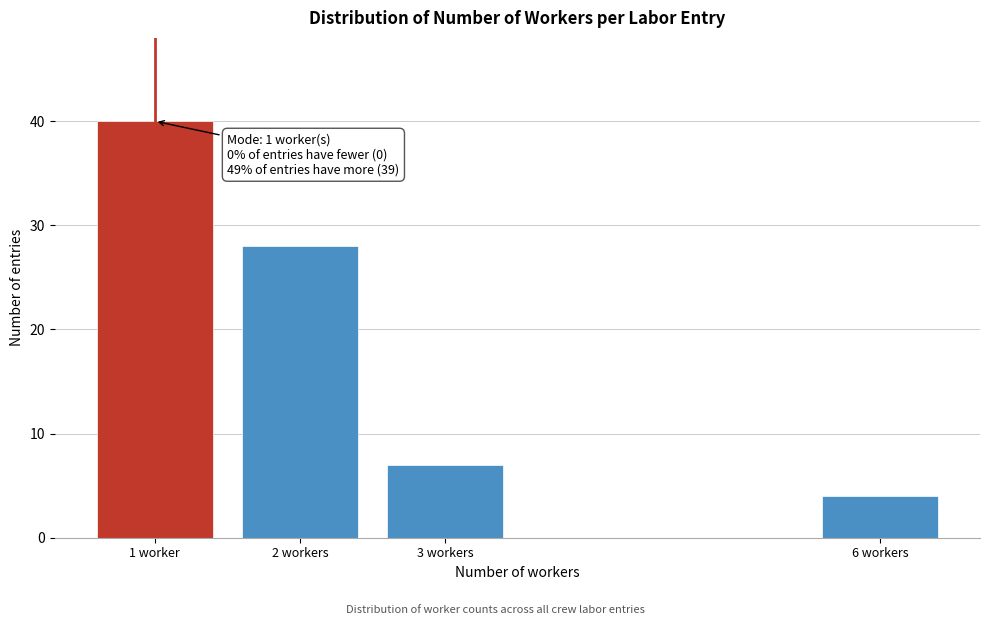

Reading left to right, extract all data points from this chart.

1 worker=40	2 workers=28	3 workers=7	6 workers=4